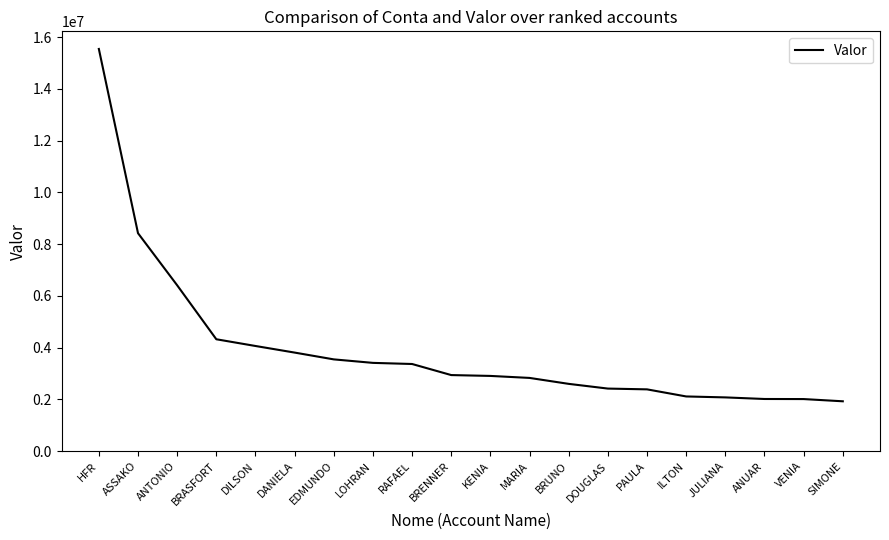

What is the change in value from ANTONIO to ILTON?

-4295892.0